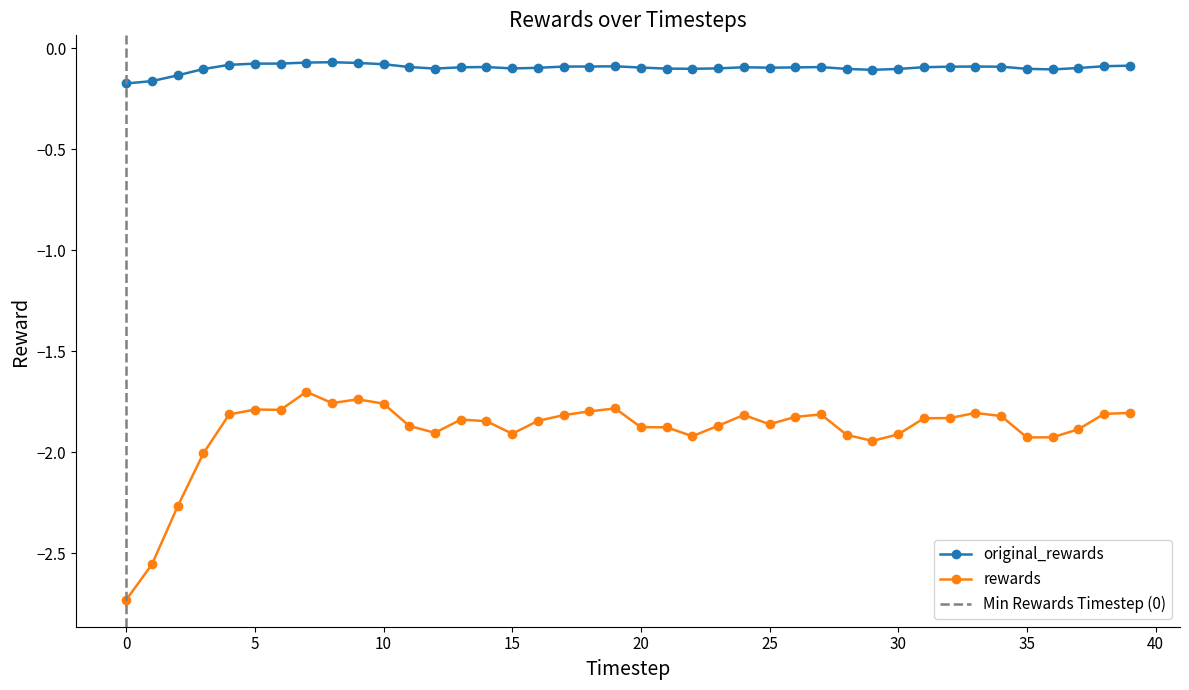

What is the value of the rewards point at the 27th from the left?

-1.8